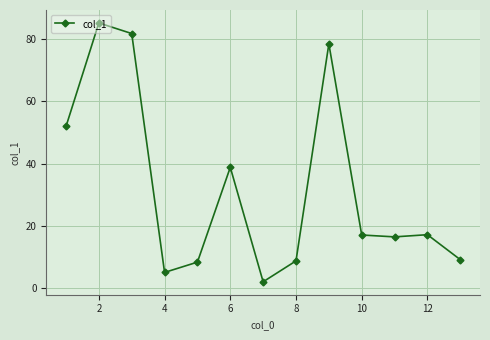

Count the number of categories in the chart.

13